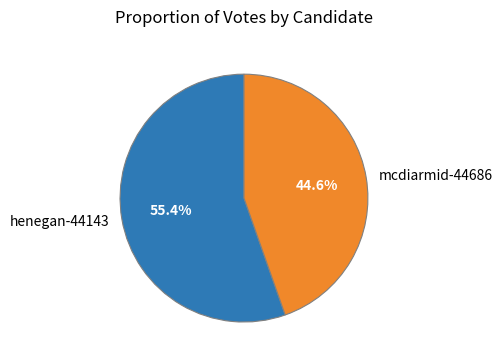

Between henegan-44143 and mcdiarmid-44686, which is larger?

henegan-44143